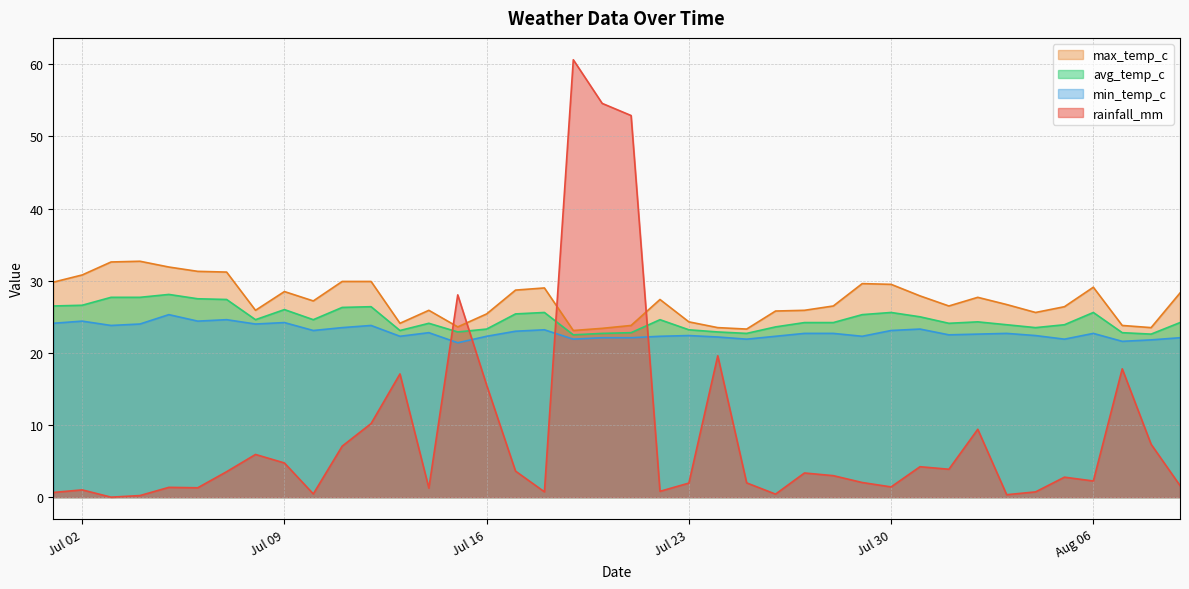

What is the sum of the max_temp_c values at 2024-07-06 and 2024-07-04?

64.0